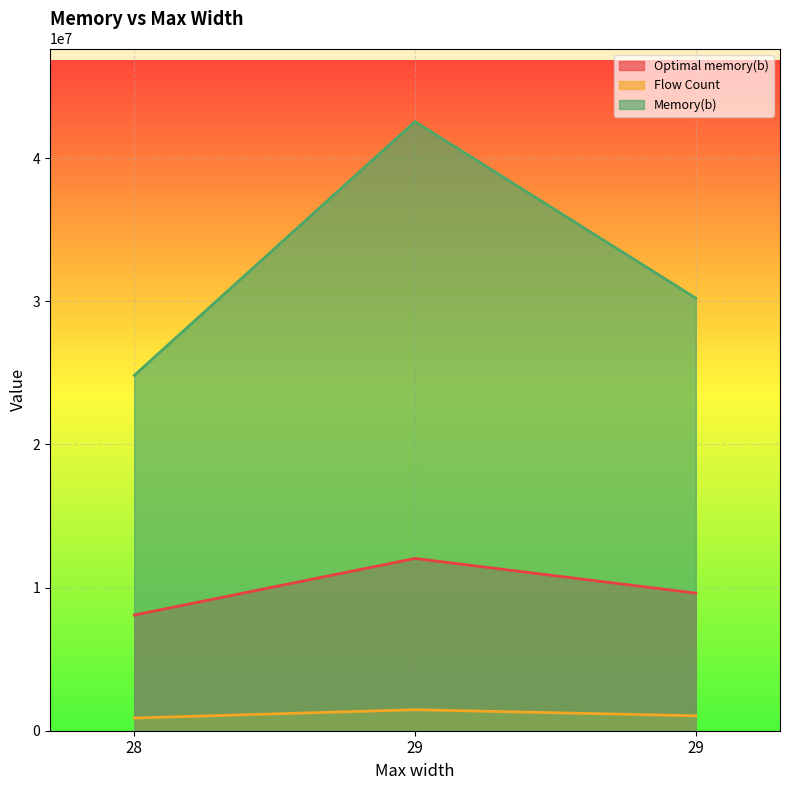

What value does the Optimal memory(b) series have at 29, to the nearest 100?

9610600